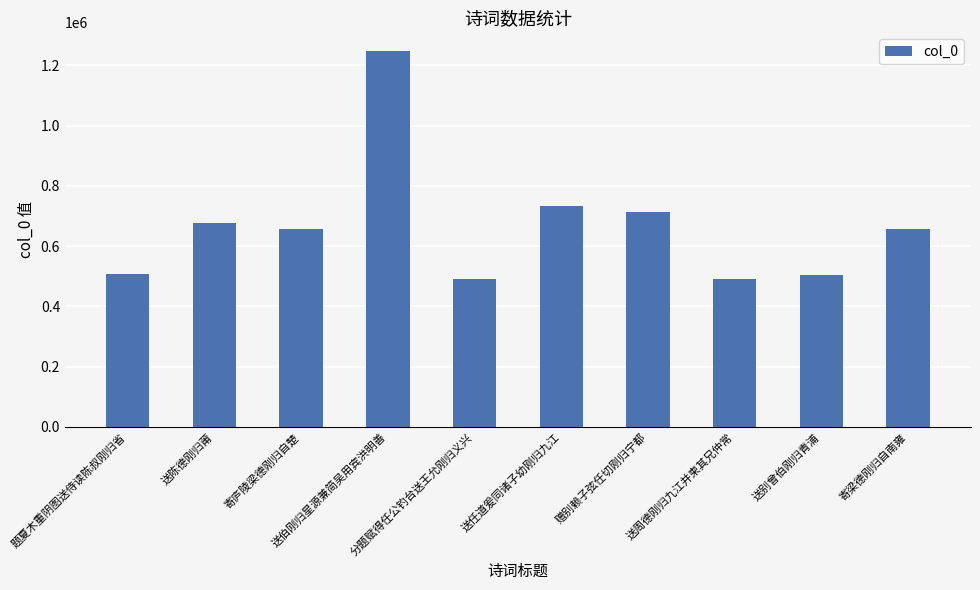

What is the sum of all values?

6673321